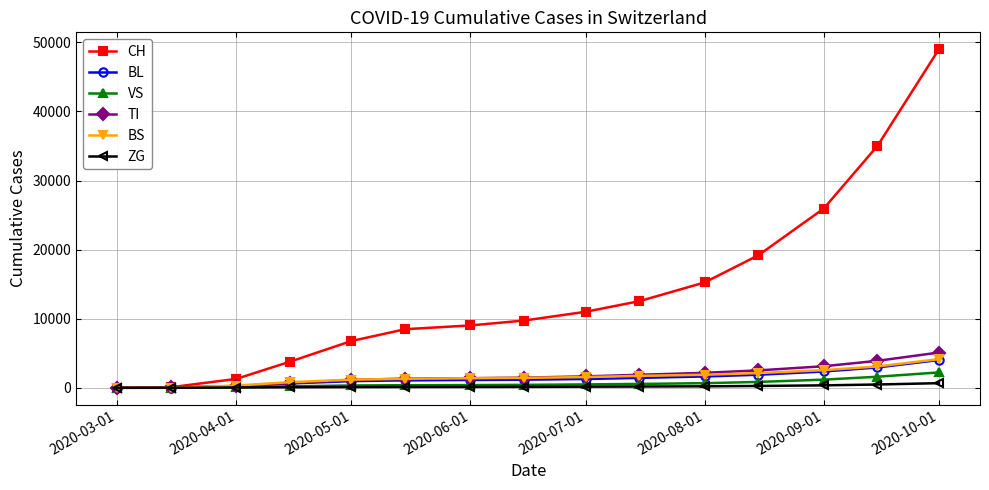

How many values in the BL series are below 1174?

7